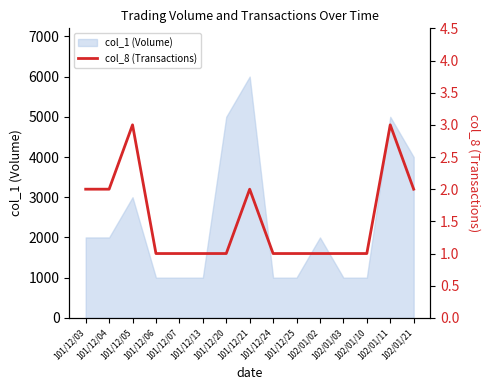

What is the smallest value displayed?

1